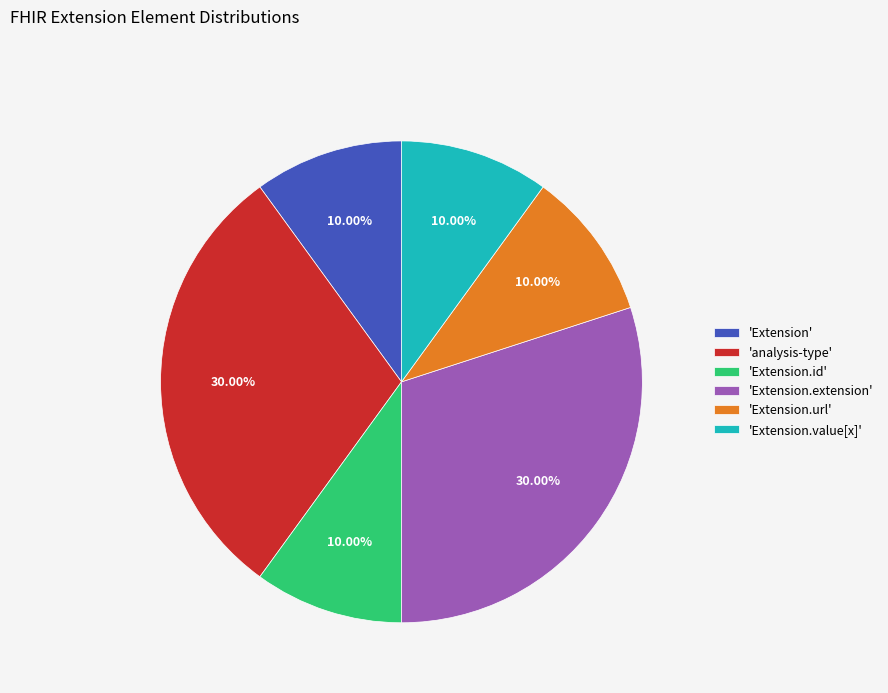

Approximately how many times larger is the value at 'Extension.id' compared to 'Extension.extension'?

0.3